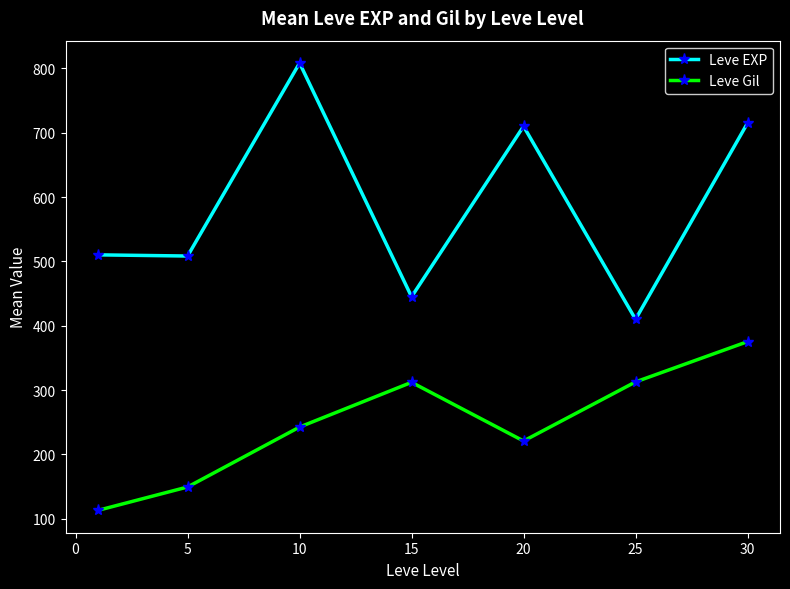

At how many categories does at least one series exceed 626?

3